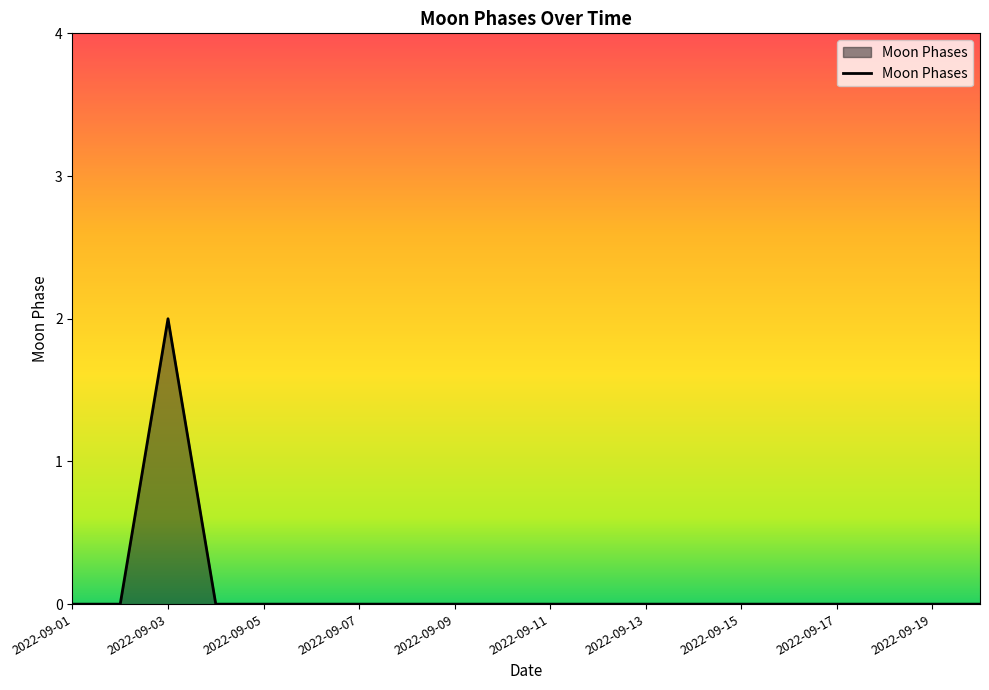

What is the maximum value shown in the chart?

2